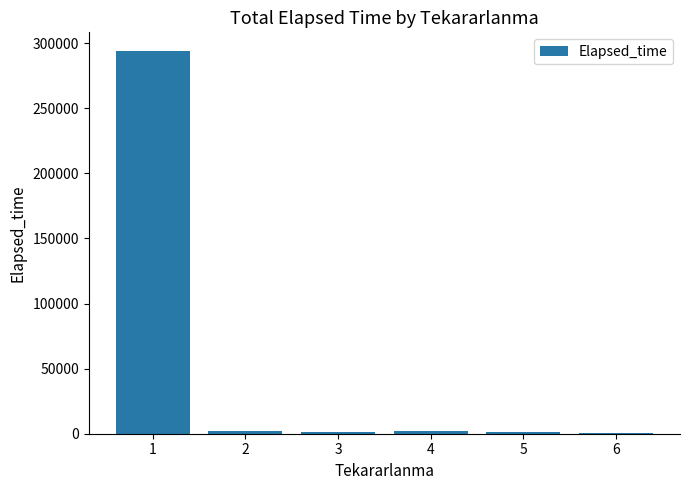

Where does the data first go above 1795?

1